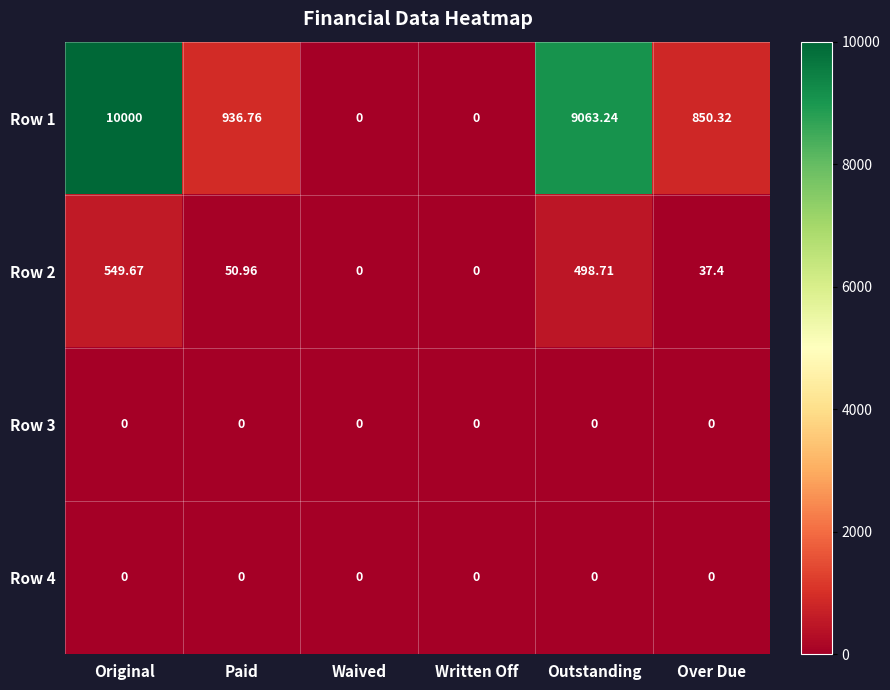

Where does the Row 1 series first go above 936?

Original